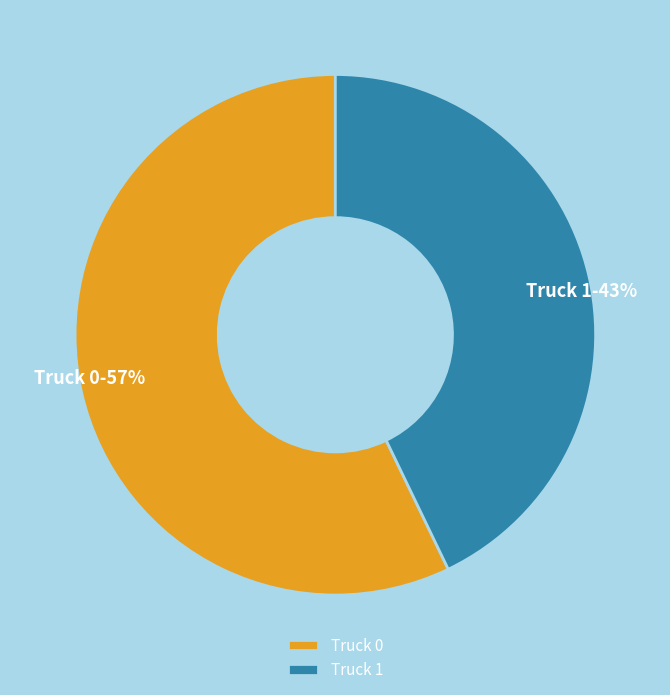

Which category has the smallest portion of the pie?

Truck 1